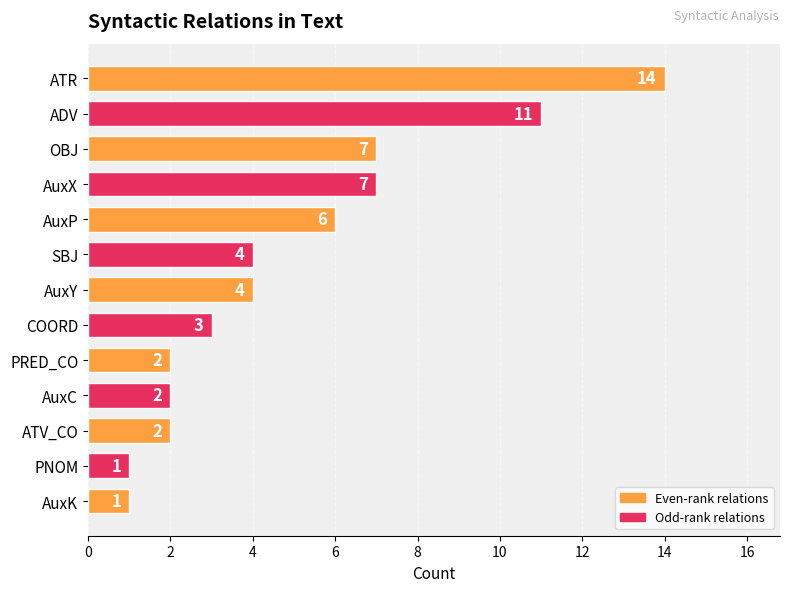

What is the change in value from AuxP to COORD?

-3